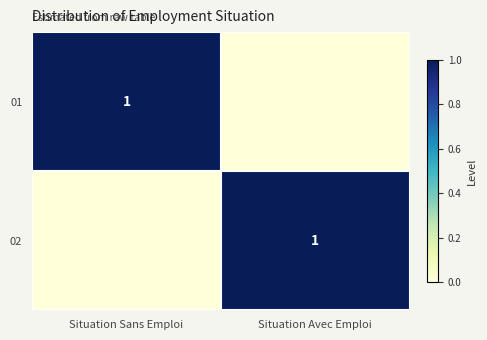

At how many categories does at least one series exceed 0?

2